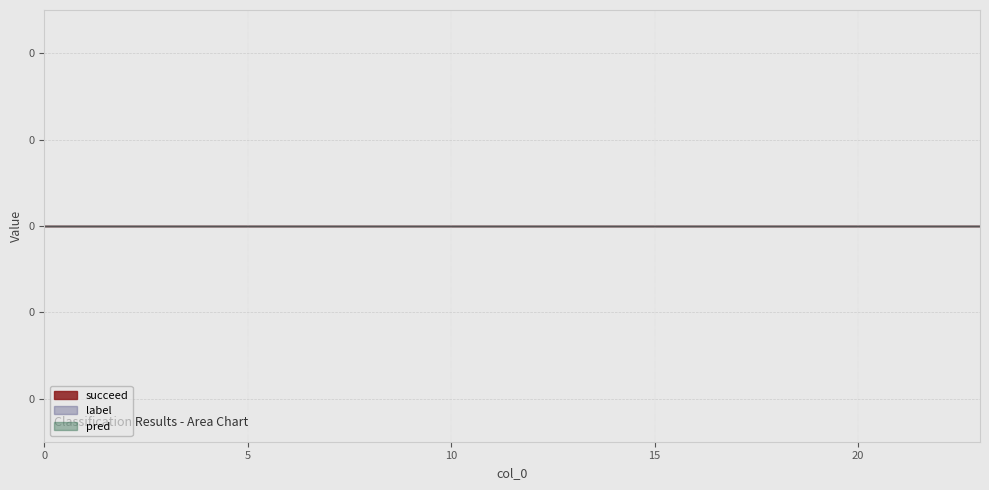

True or false: succeed has more than 1 interior local peaks.

False